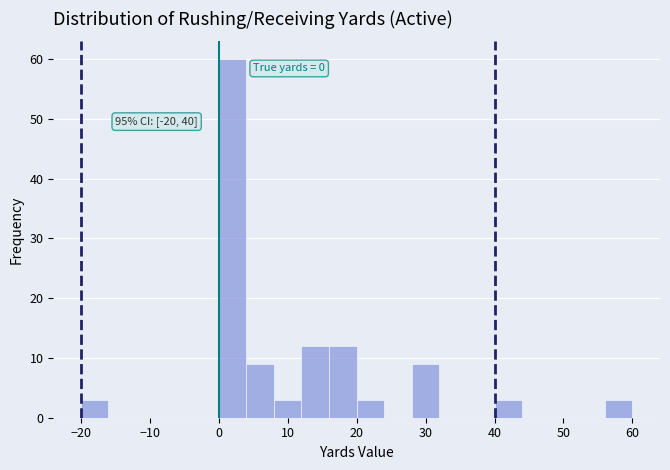

Which range on the x-axis has the tallest bar?

0 to 4